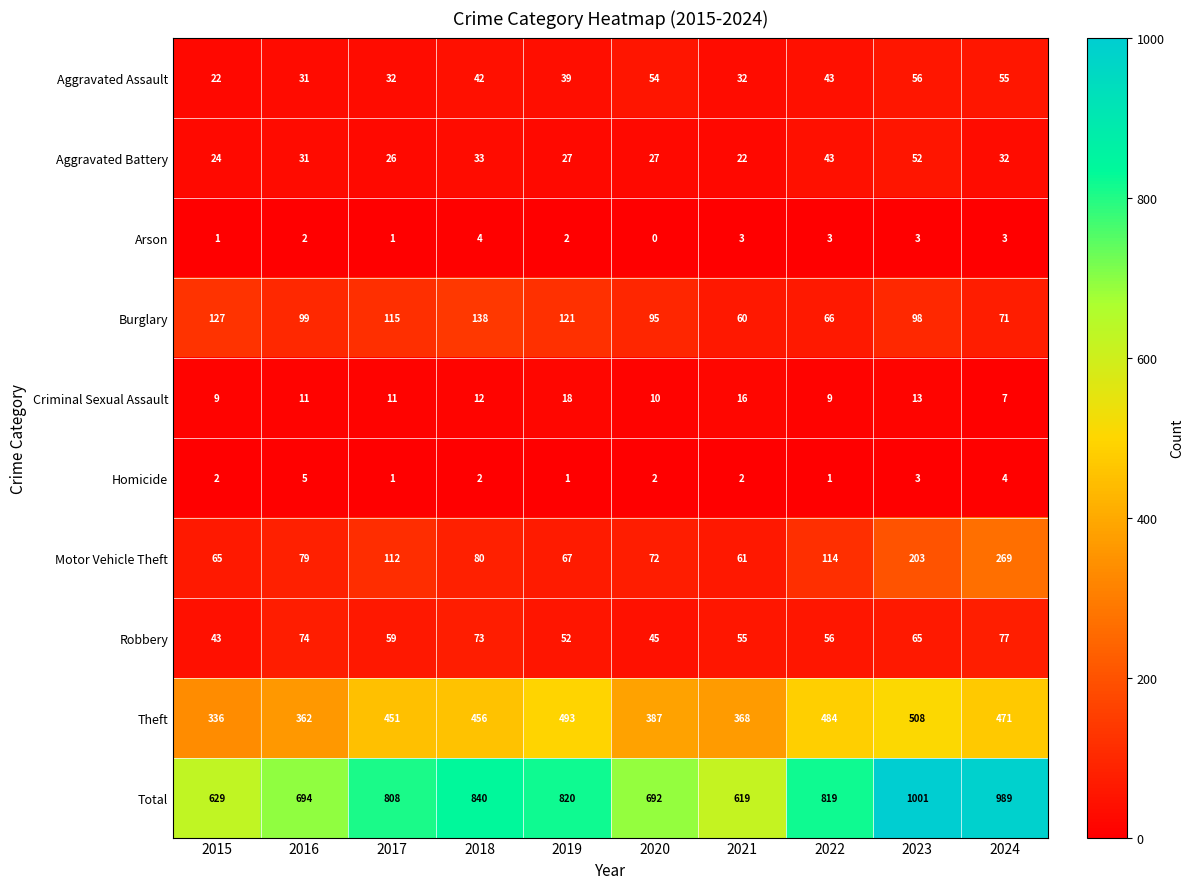

What is the approximate value of Total at 2022, to the nearest 10?

820